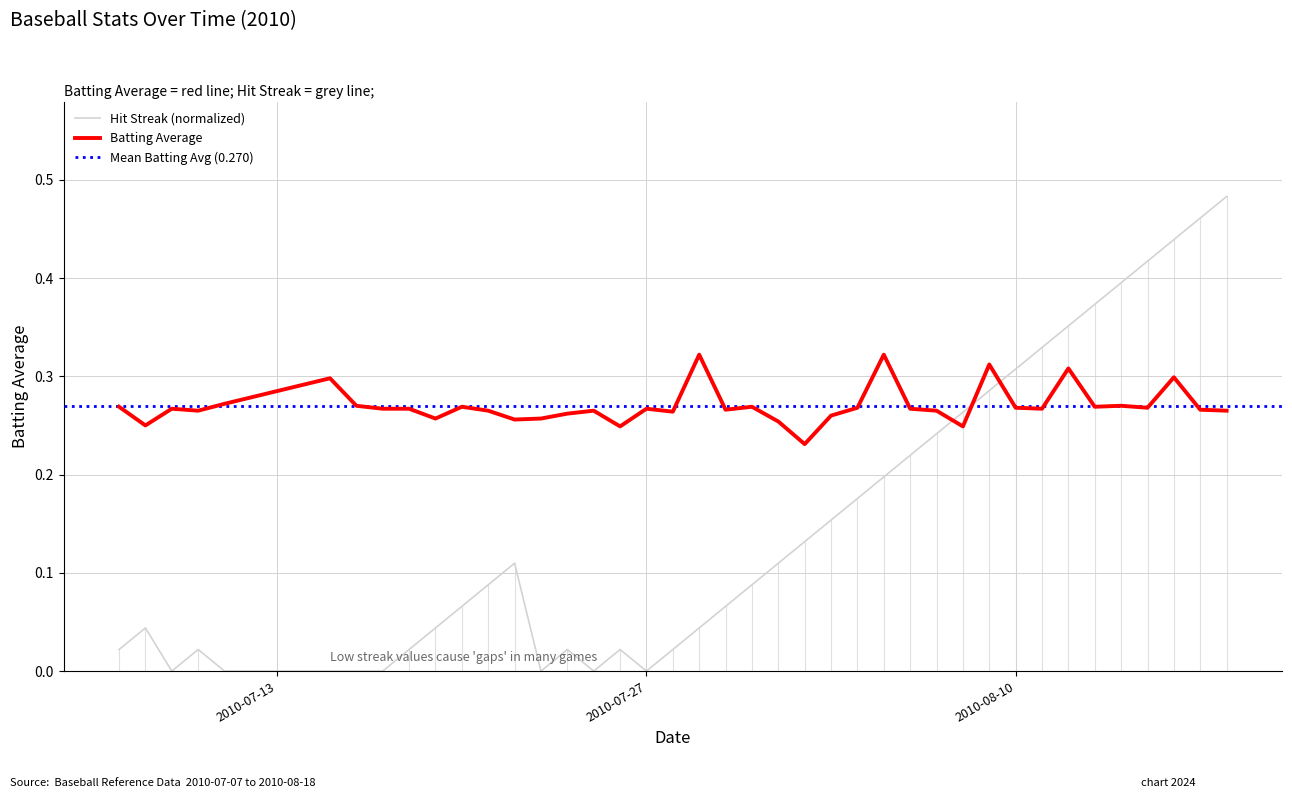

Where is the first local minimum for Batting Average1?

2010-07-08